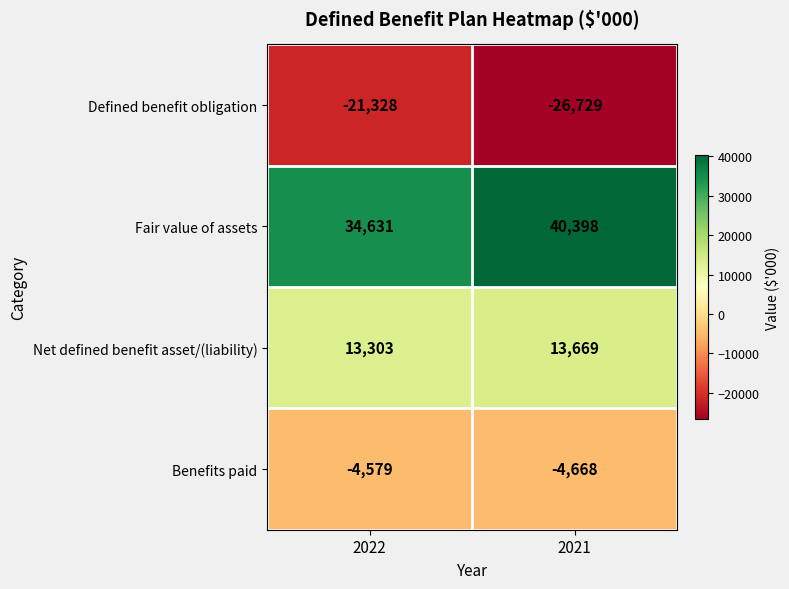

What is the total value across all series at 2022?

22027